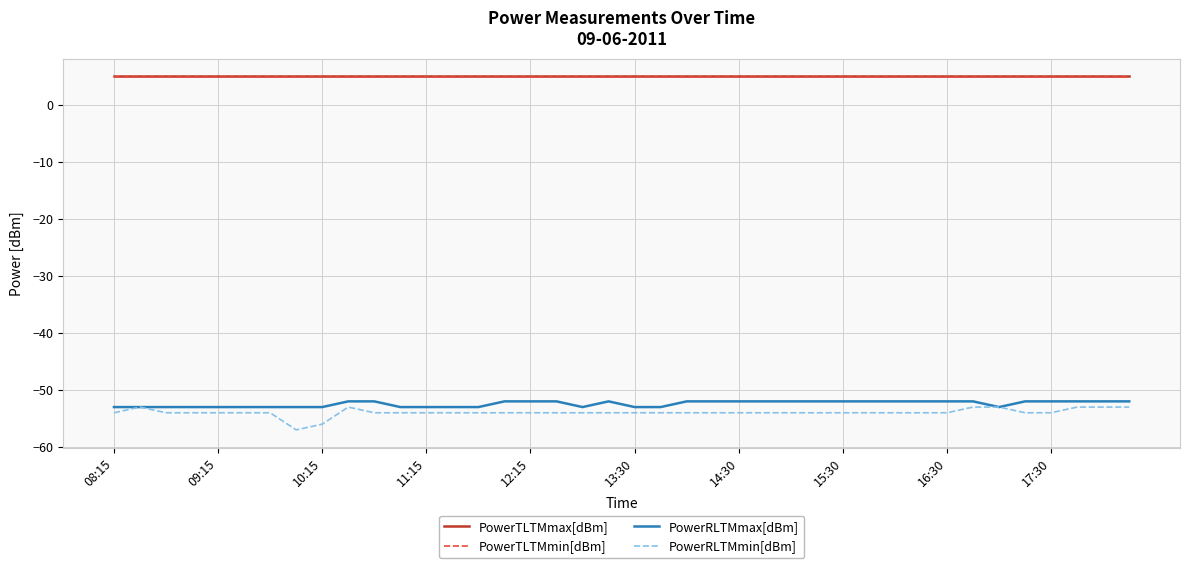

What is the difference between the maximum and minimum values in the PowerRLTMmax[dBm] series?

1.0